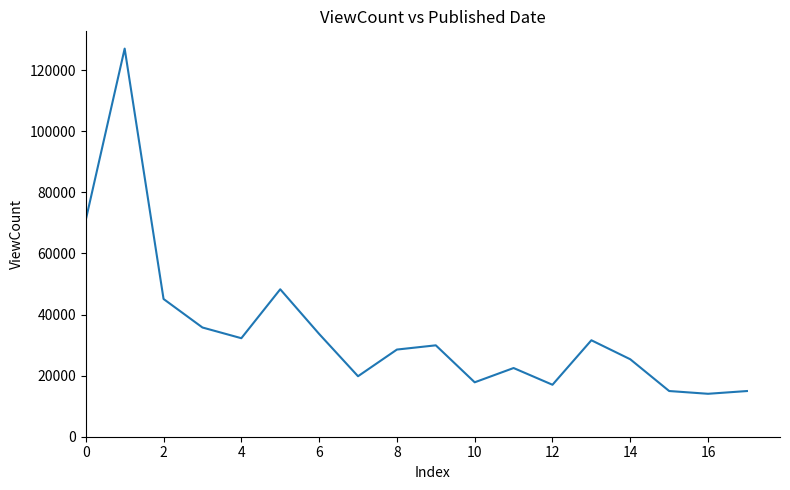

What is the minimum value shown in the chart?

14053